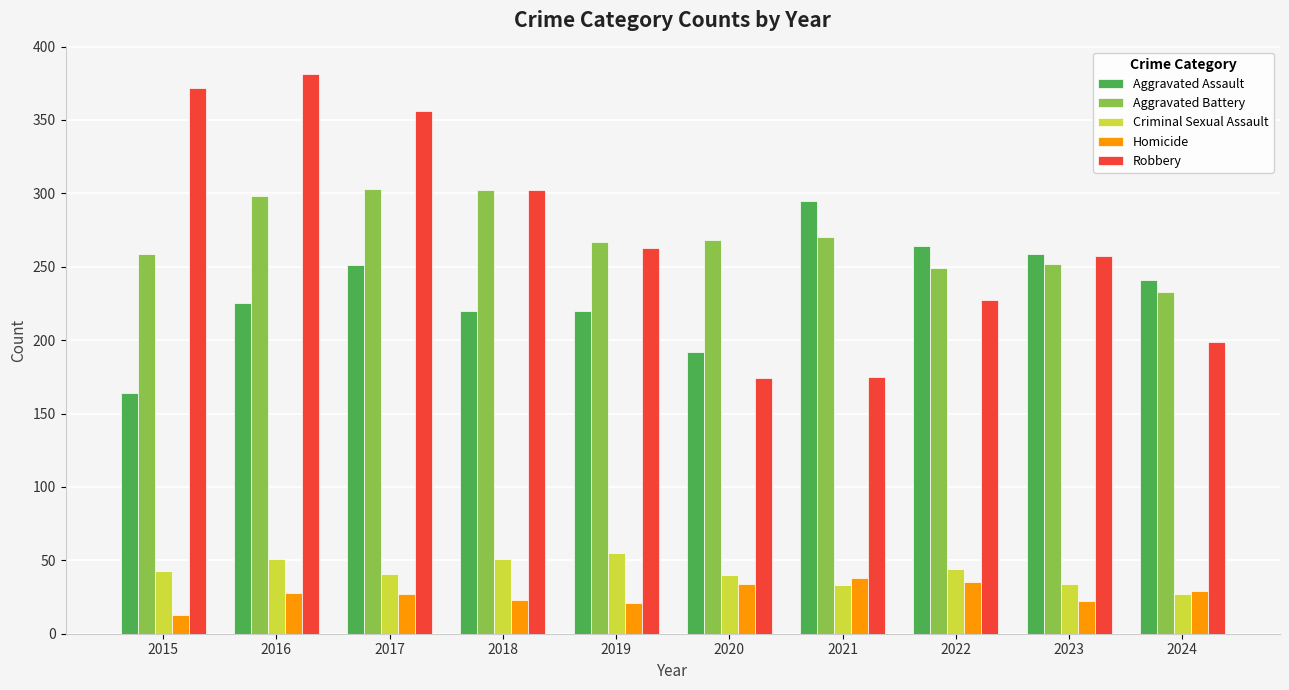

What is the sum of the Aggravated Battery values at 2022 and 2018?

551